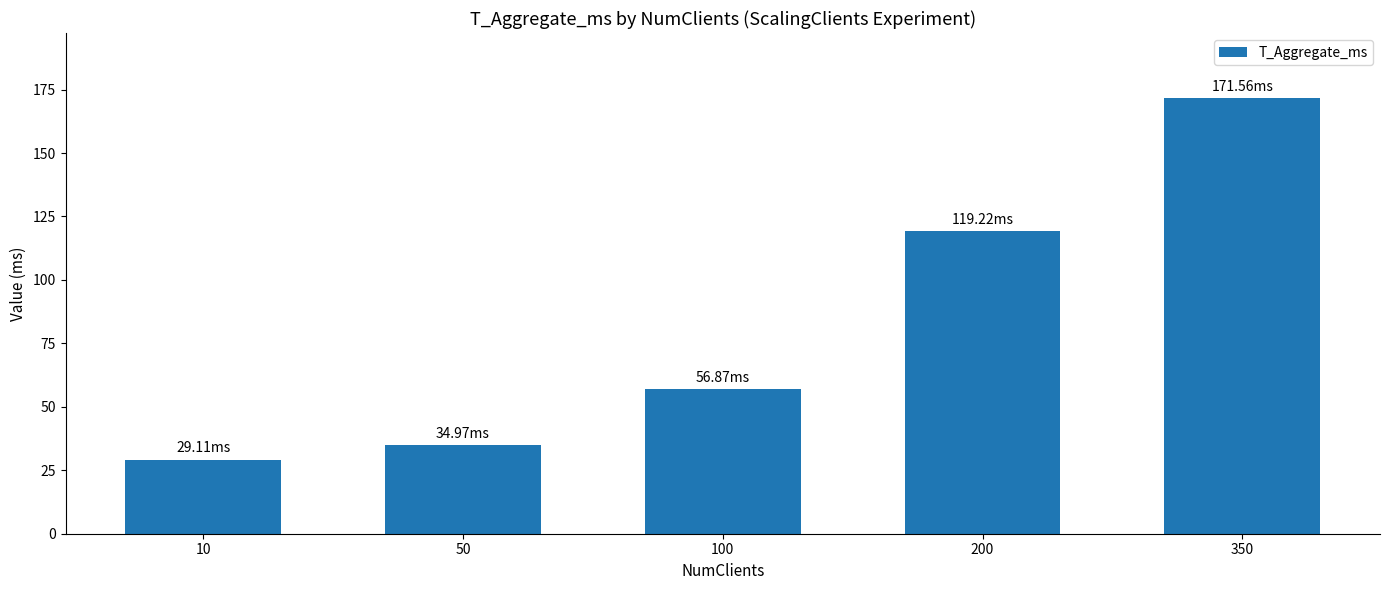

Between 10 and 100, which is larger?

100